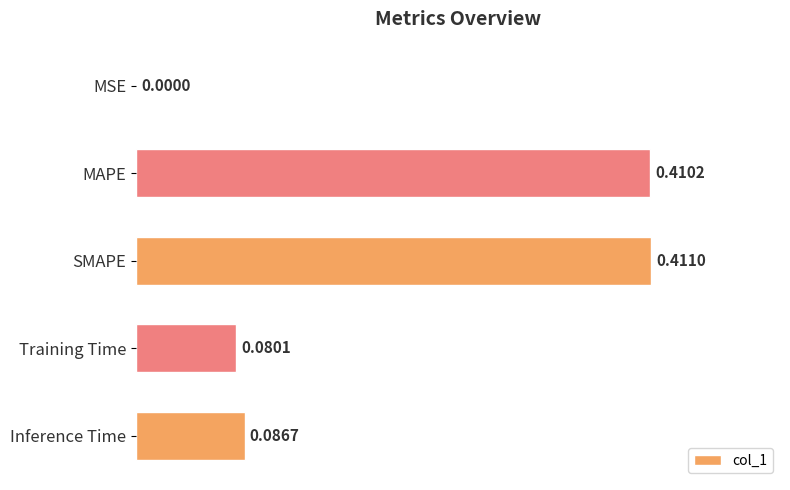

What is the change in value from MSE to Training Time?

+0.1